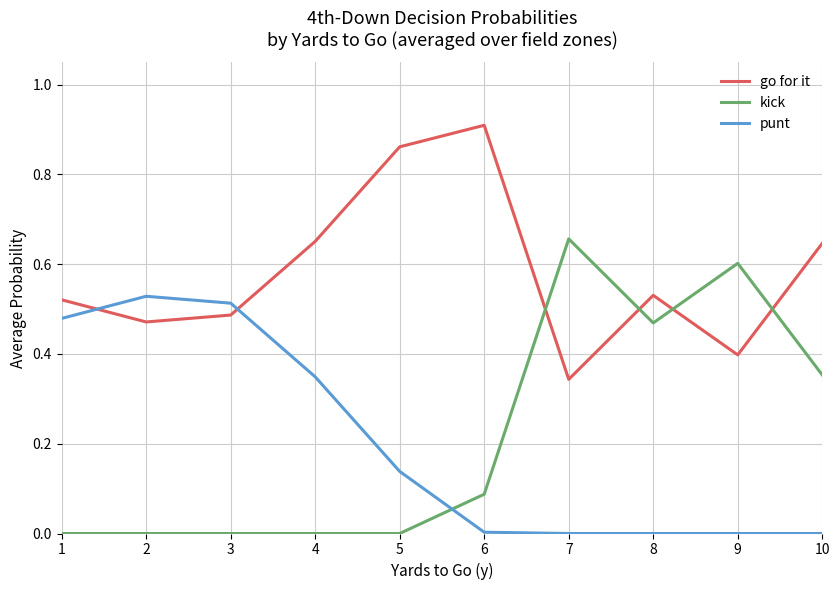

Is the value of go for it at 2 greater than the value of kick at 3?

Yes